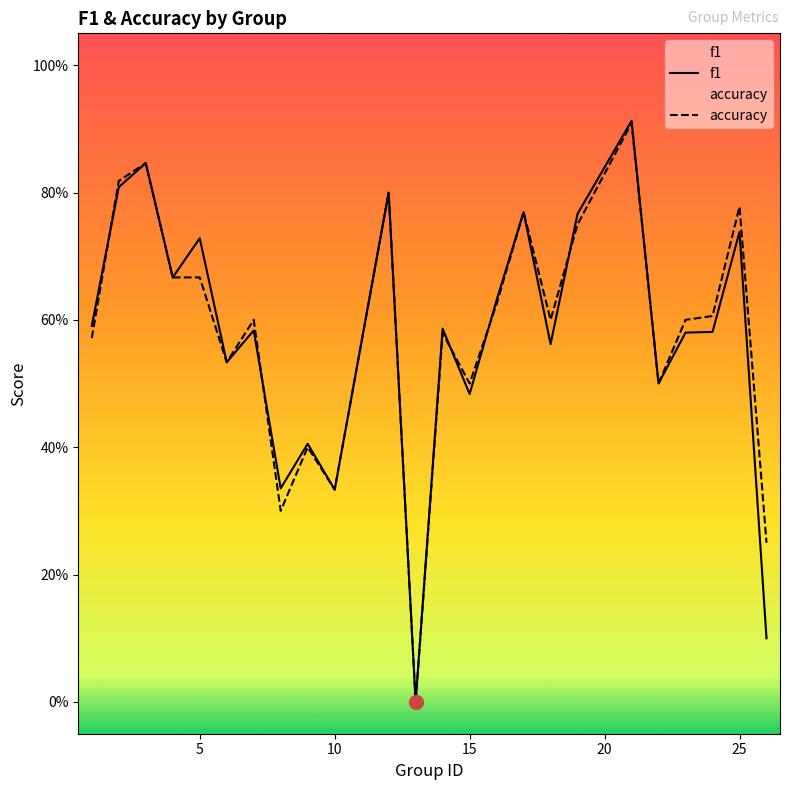

How many times do f1 and accuracy cross each other?

5